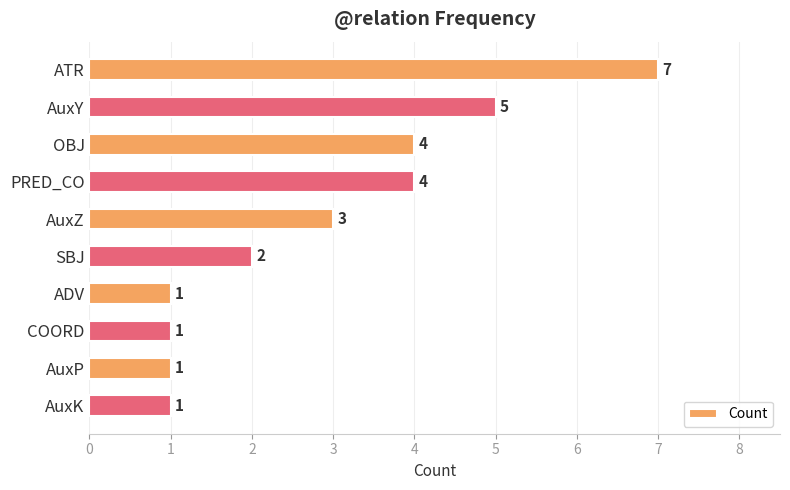

The chart shows a value of 6 at OBJ. True or false?

False